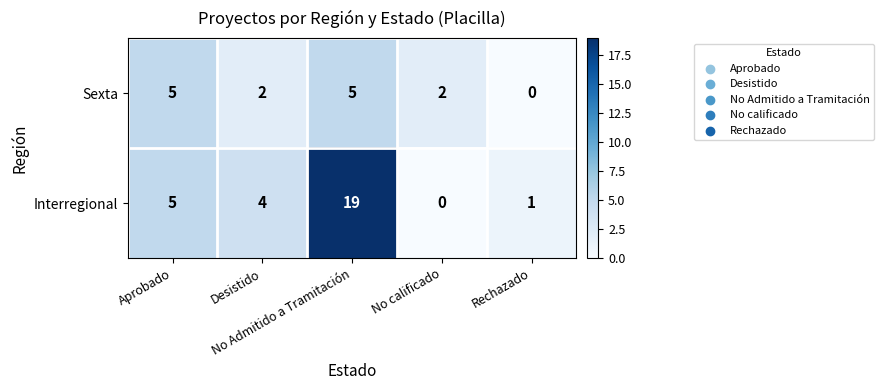

Count the Sexta values in the range 2 to 5.

4